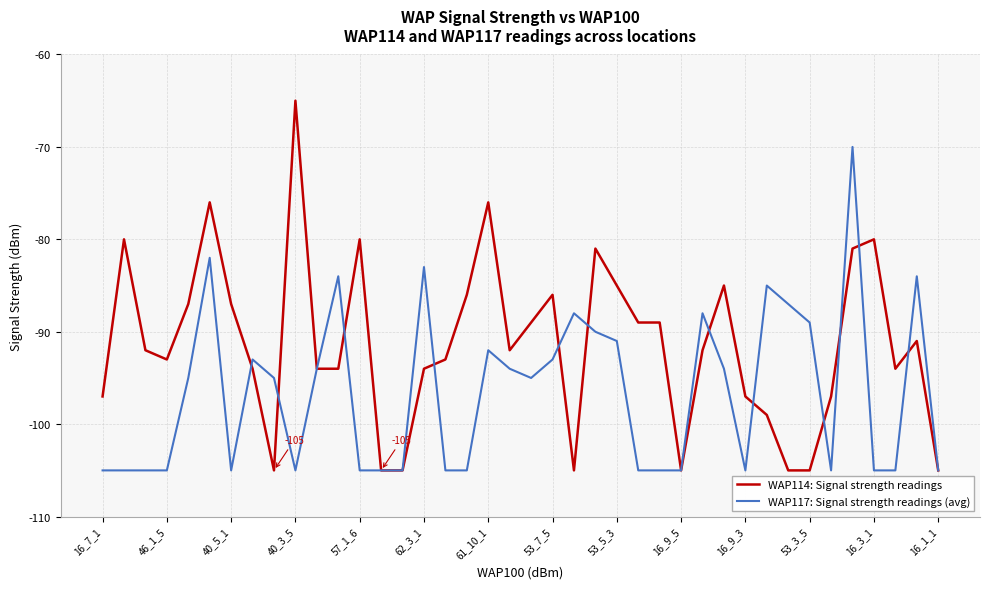

Which series has the largest total across all categories?

WAP114: Signal strength readings